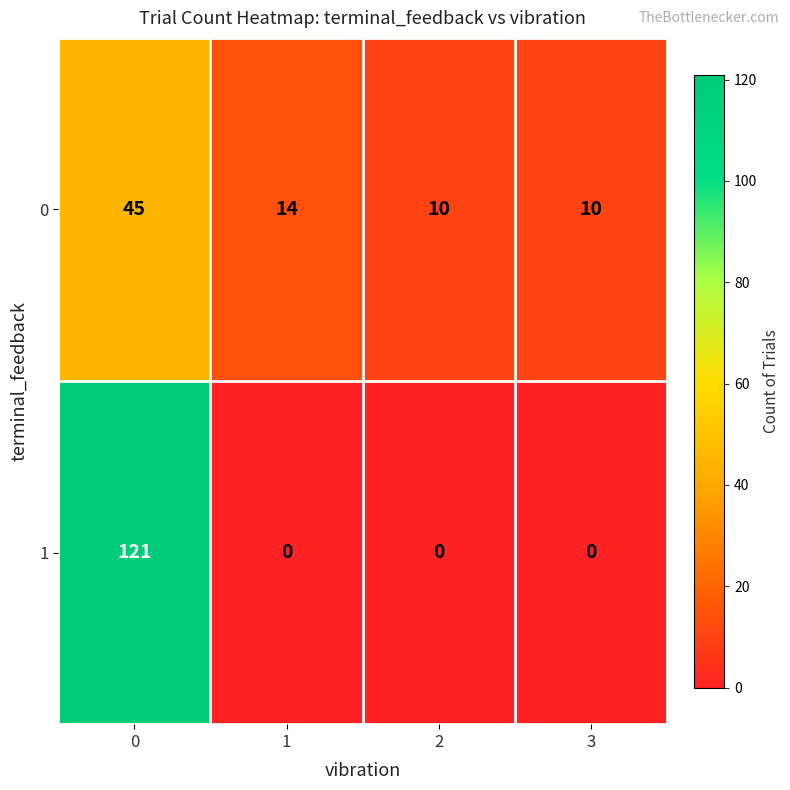

Is it true that 0 equals 59 at 0?

False